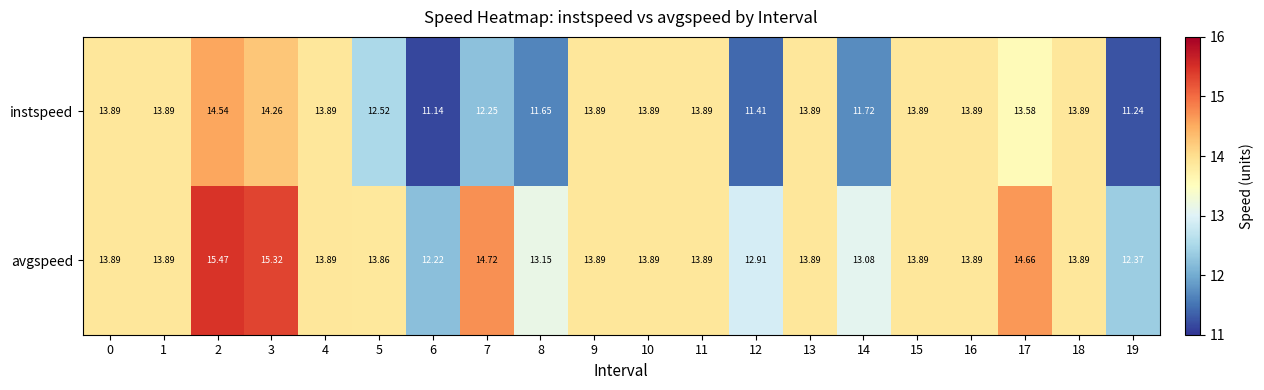

What is the total value across all series at 9?

27.8